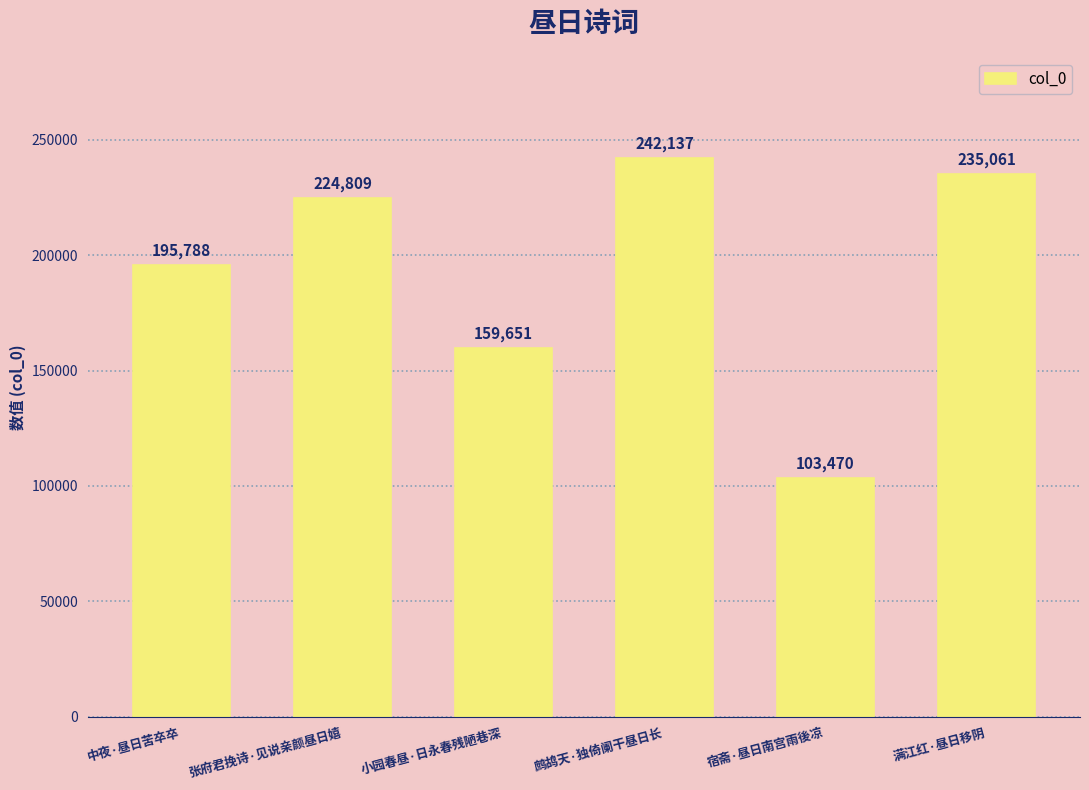

Approximately how many times larger is the value at 满江红·昼日移阴 compared to 中夜·昼日苦卒卒?

1.2